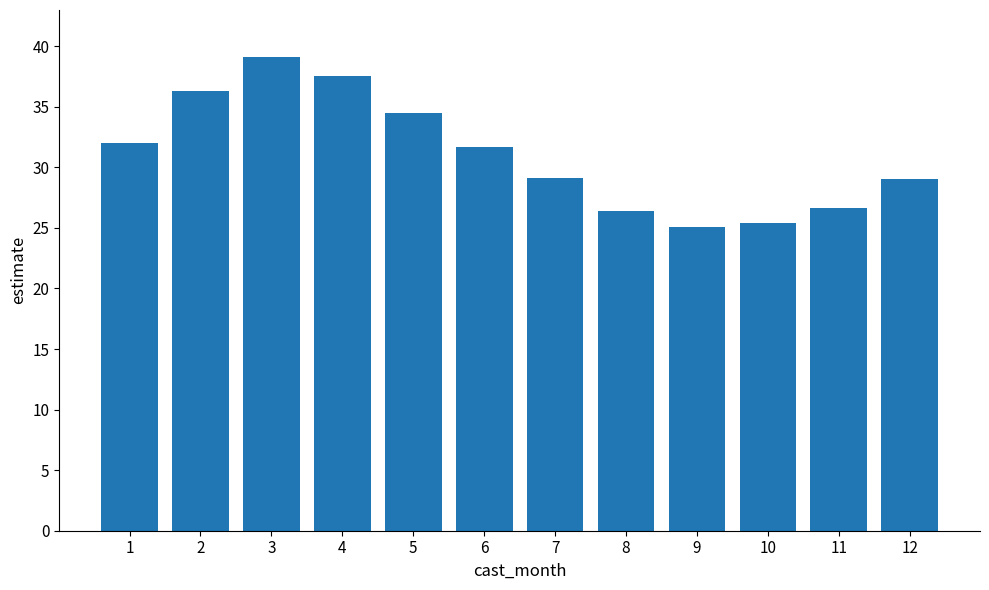

What is the difference between the maximum and minimum values?

14.0